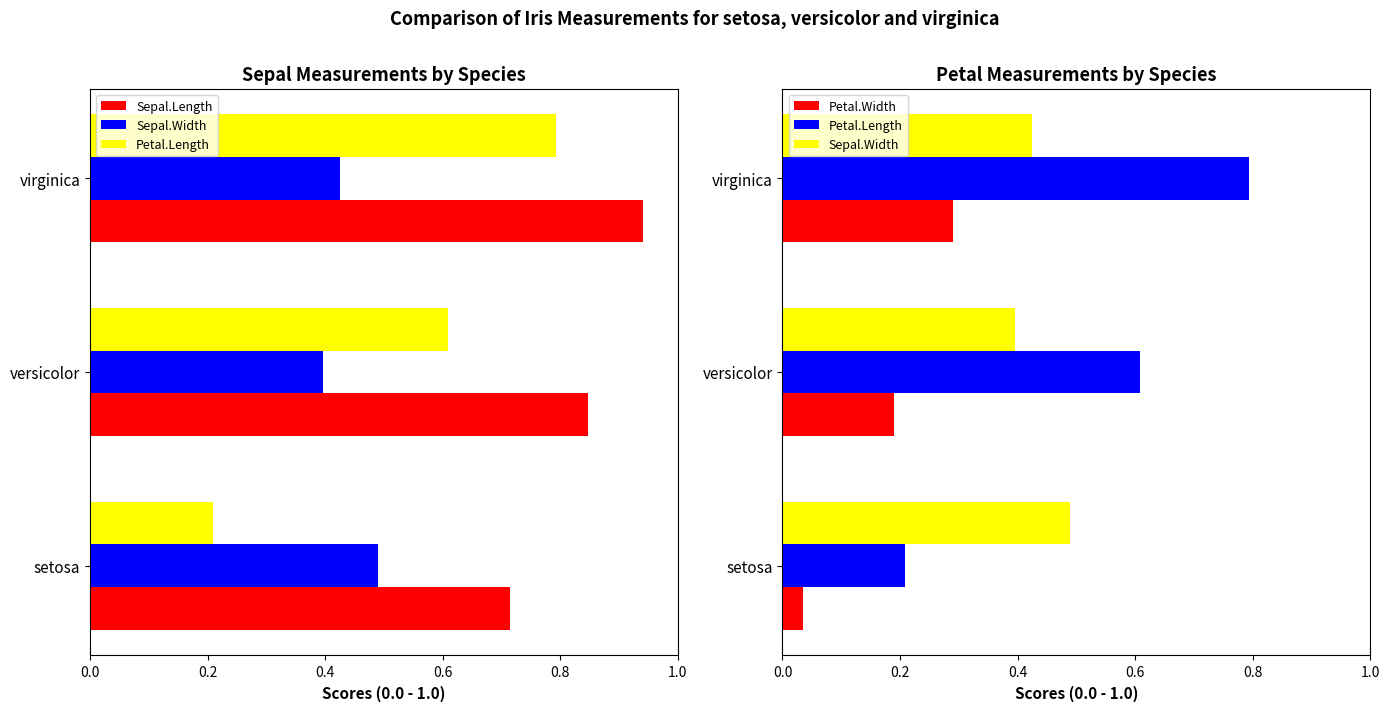

The Sepal.Width series shows 0.7 at virginica. True or false?

False